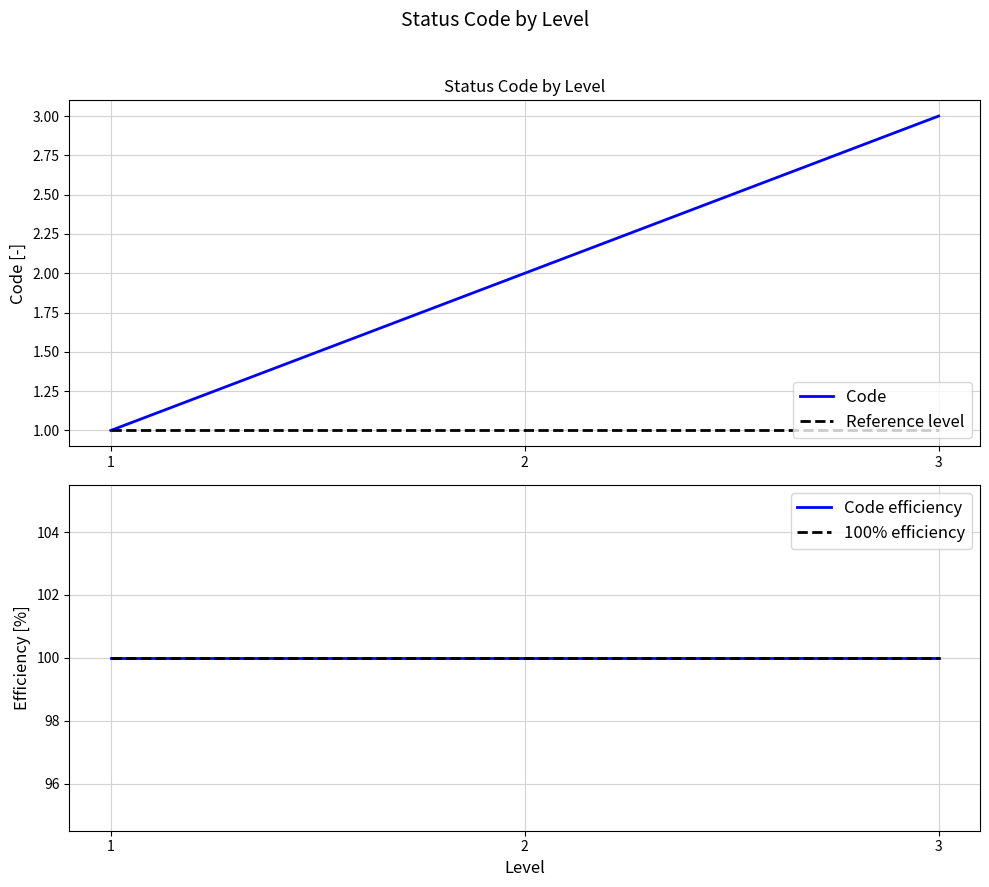

The value of Code at 1 is 1. True or false?

True